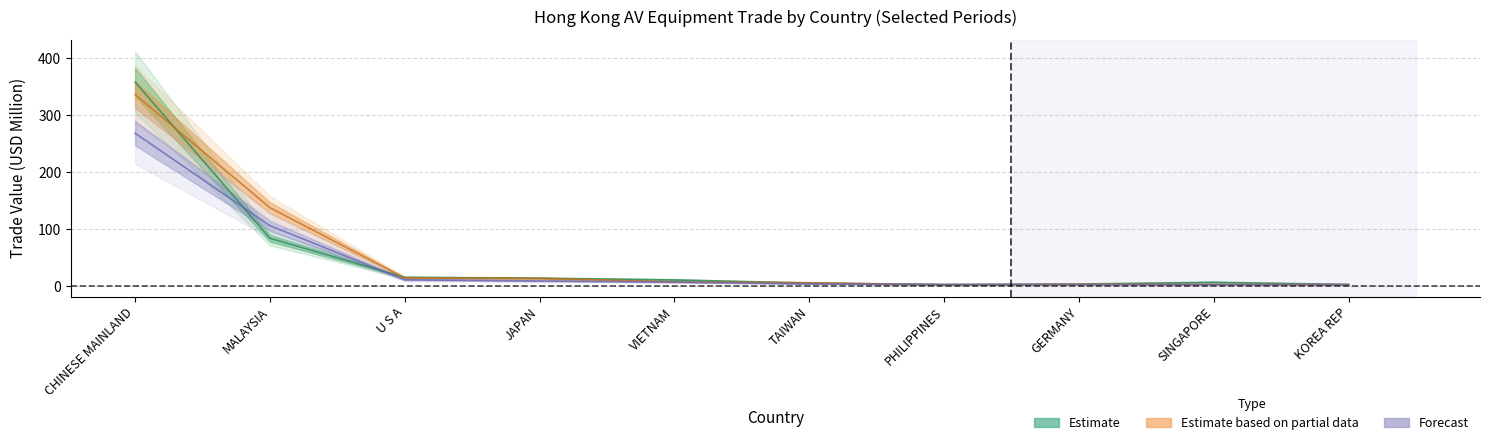

Which series changed the most between JAPAN and KOREA REP?

Estimate based on partial data